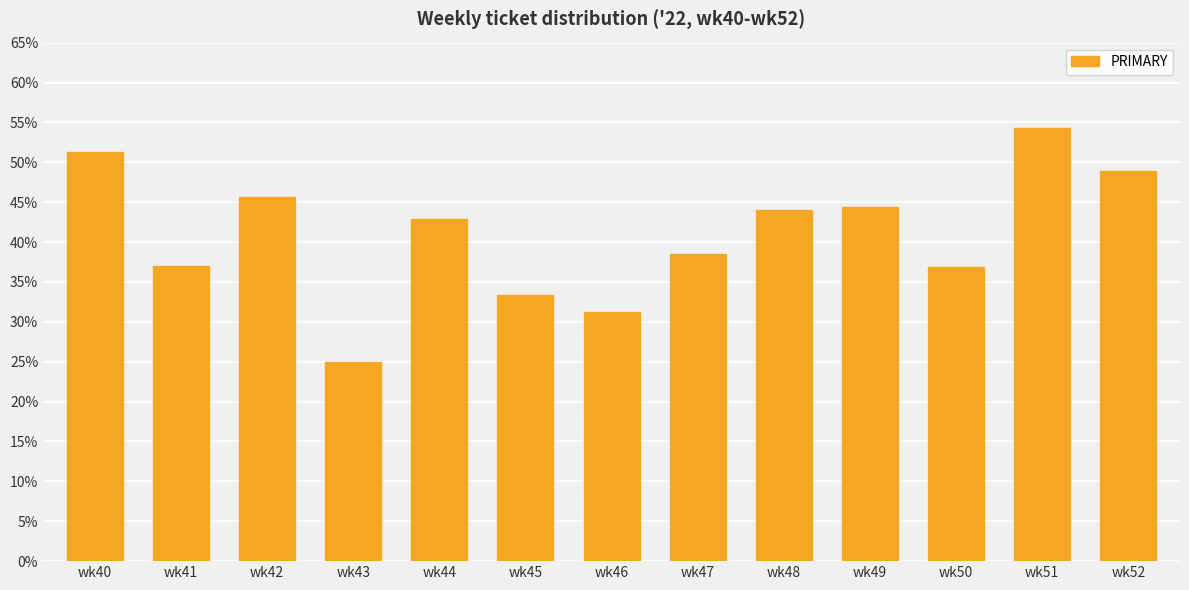

The chart shows a value of 29.5 at wk44. True or false?

False